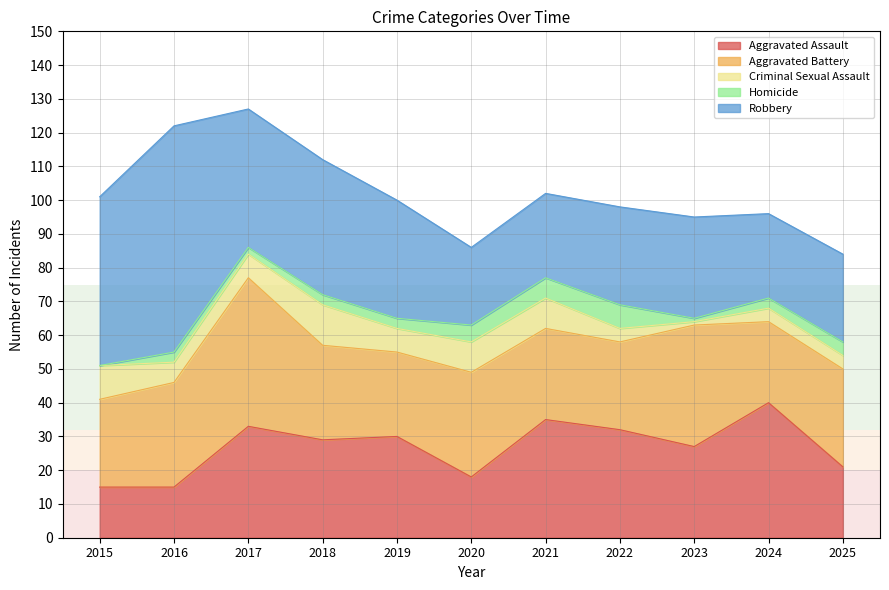

What are all the series names shown in the legend?

Aggravated Assault, Aggravated Battery, Criminal Sexual Assault, Homicide, Robbery